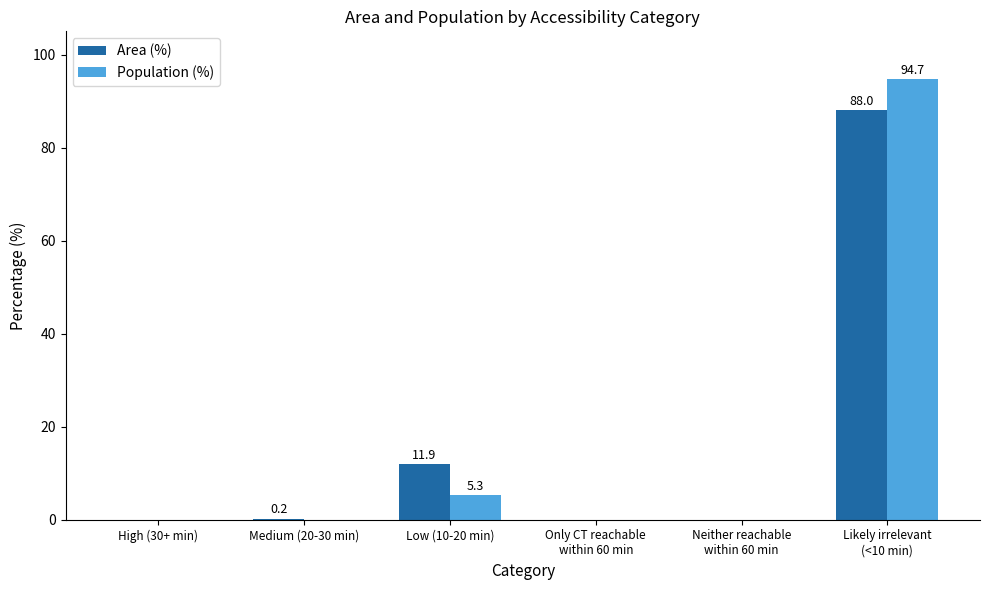

What is the maximum value shown in the chart?

94.7